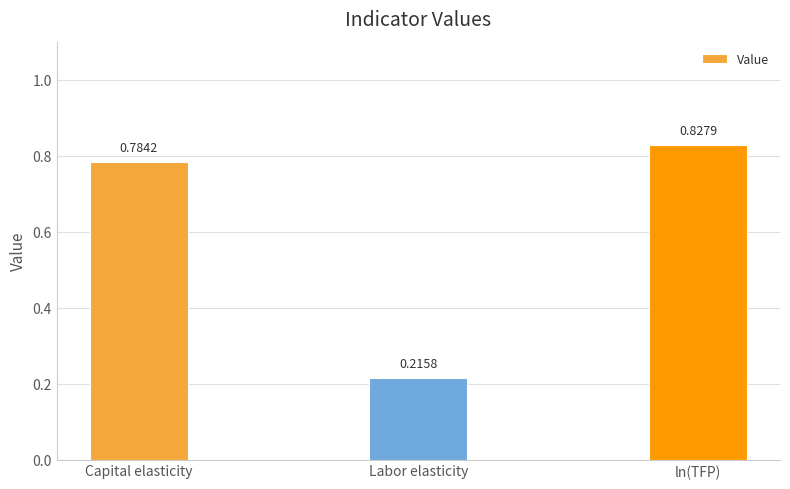

Between ln(TFP) and Capital elasticity, which is larger?

ln(TFP)